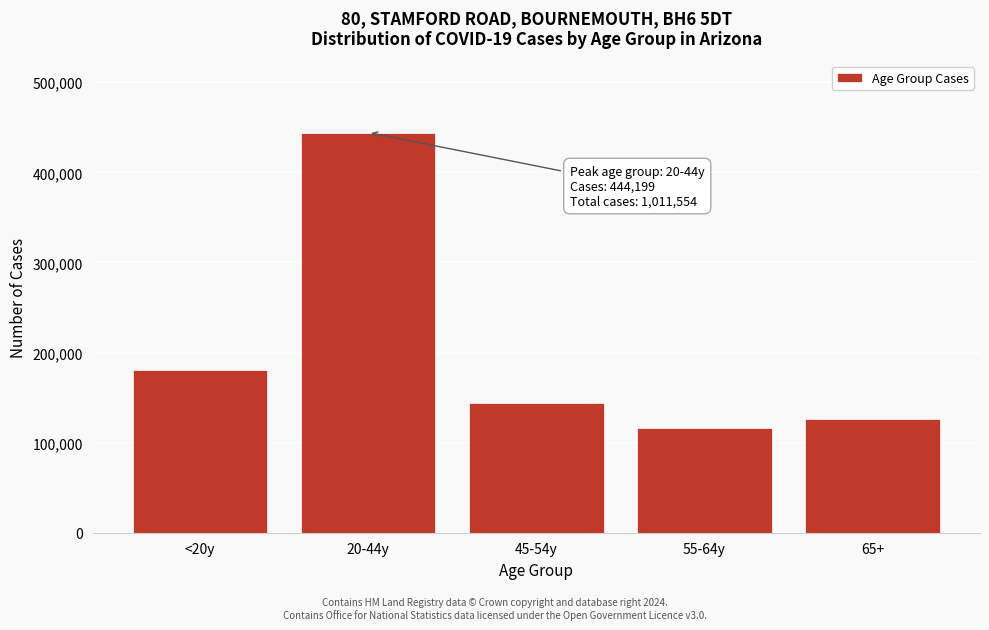

Reading left to right, list all the values displayed in this chart.

180935	444199	143903	116498	126019